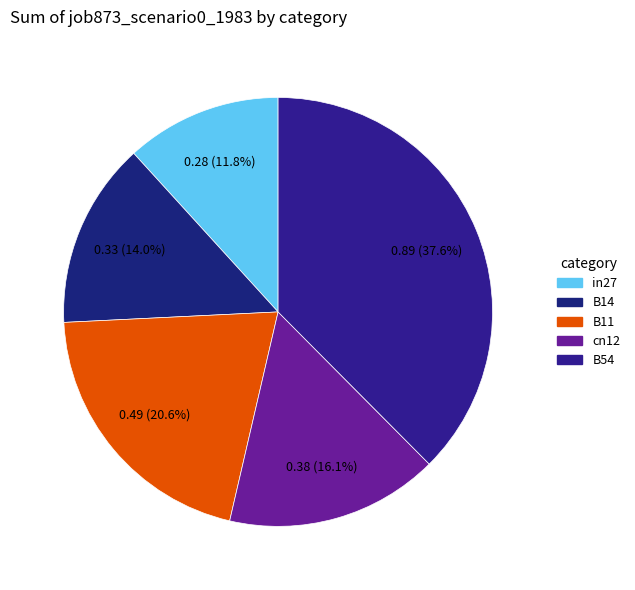

What is the smallest slice in the pie chart?

in27